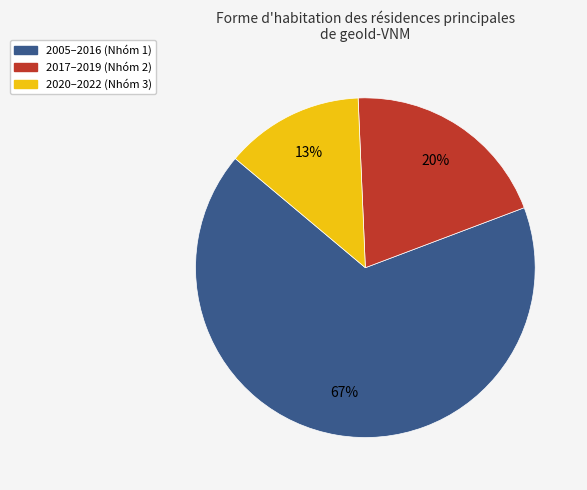

To the nearest percent, what is the difference between the largest and smallest slice percentages?

54%